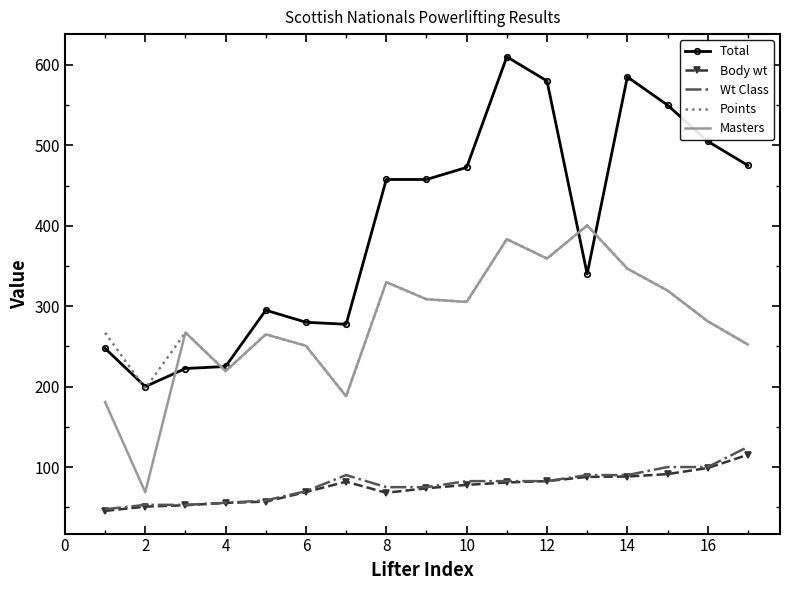

What is the sum of all Total values?

6780.0